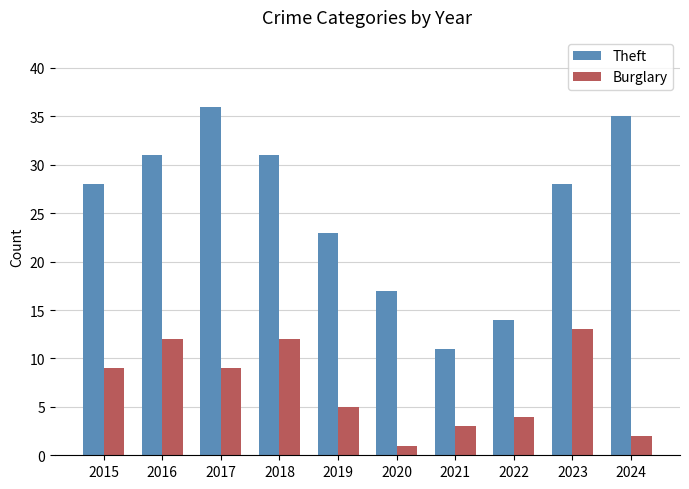

What are all the series names shown in the legend?

Theft, Burglary